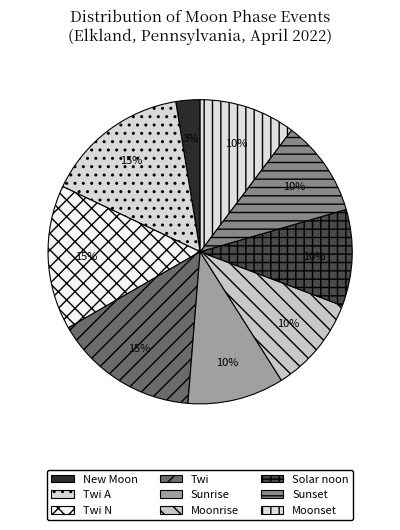

How many slices are in this pie chart?

9